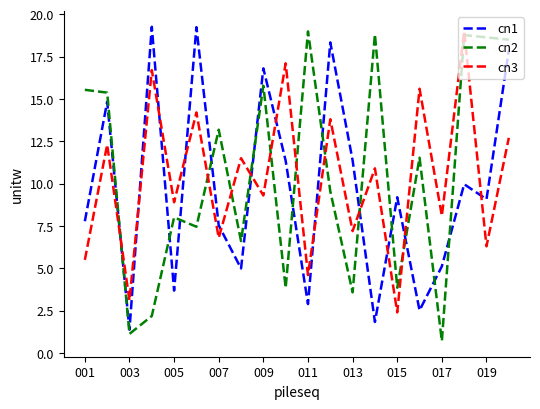

Which series has the largest total across all categories?

cn2